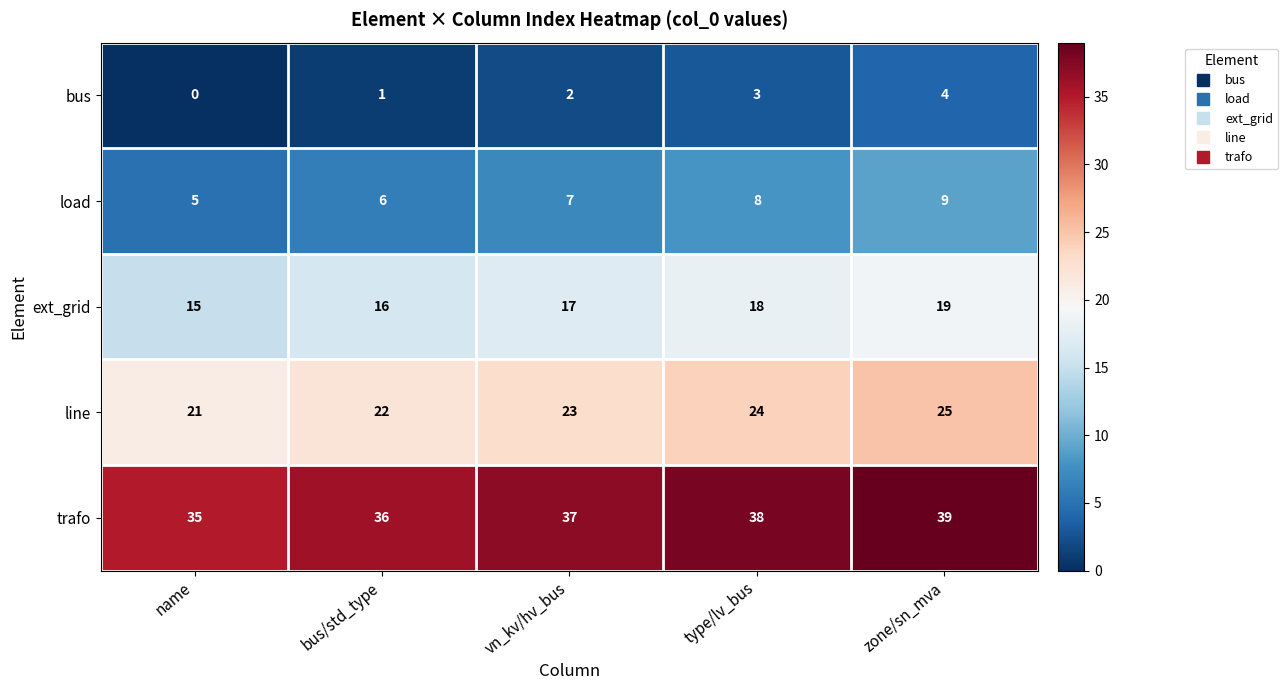

Reading right to left, what are all the values shown in this chart?

bus: zone/sn_mva=4	type/lv_bus=3	vn_kv/hv_bus=2	bus/std_type=1	name=0
load: zone/sn_mva=9	type/lv_bus=8	vn_kv/hv_bus=7	bus/std_type=6	name=5
ext_grid: zone/sn_mva=19	type/lv_bus=18	vn_kv/hv_bus=17	bus/std_type=16	name=15
line: zone/sn_mva=25	type/lv_bus=24	vn_kv/hv_bus=23	bus/std_type=22	name=21
trafo: zone/sn_mva=39	type/lv_bus=38	vn_kv/hv_bus=37	bus/std_type=36	name=35